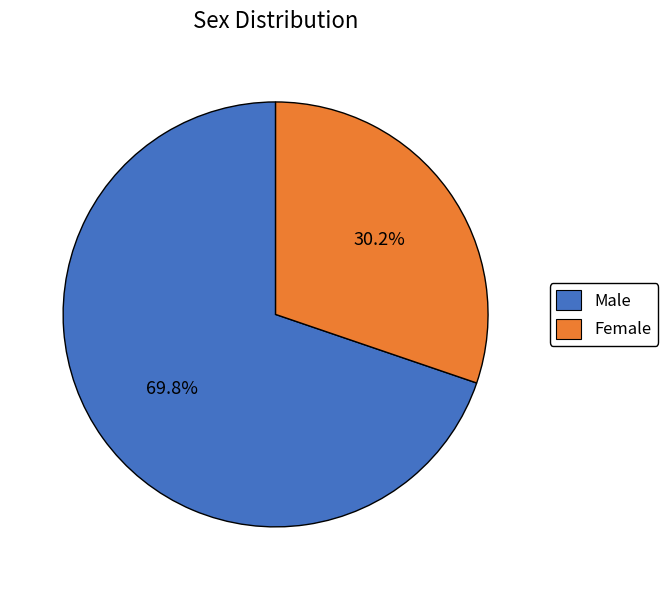

The Female slice represents 39% of the pie. True or false?

False